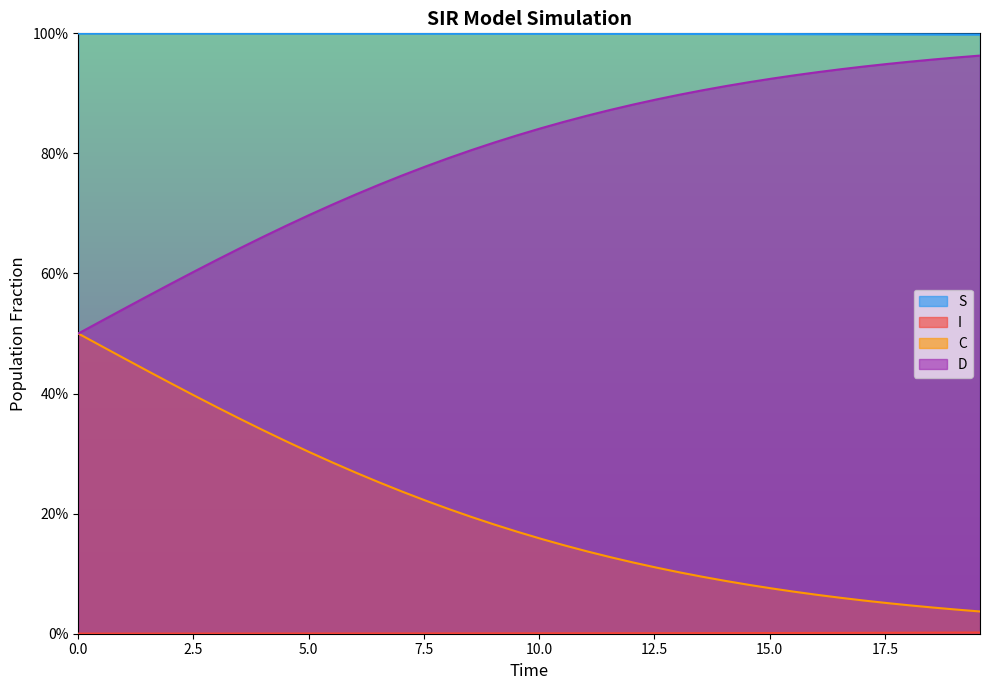

At how many categories does at least one series exceed 0?

40